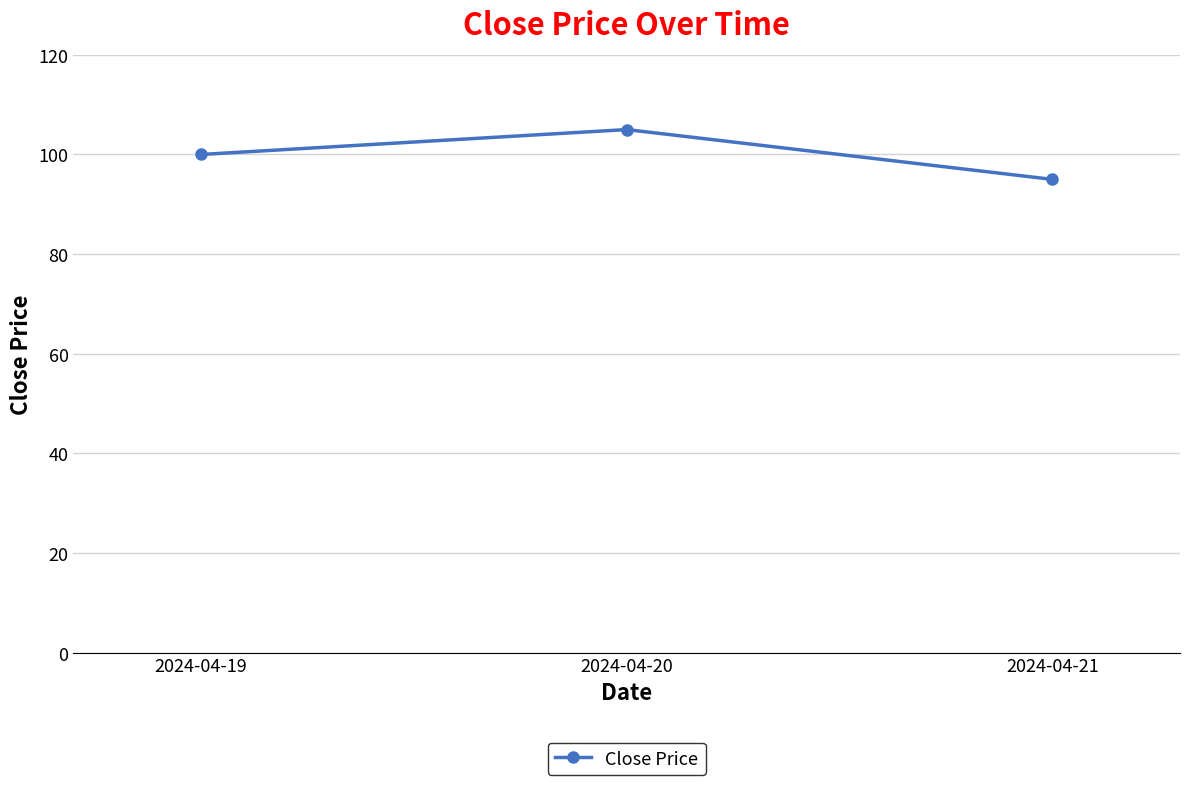

Reading left to right, what are all the values shown in this chart?

2024-04-19=100	2024-04-20=105	2024-04-21=95